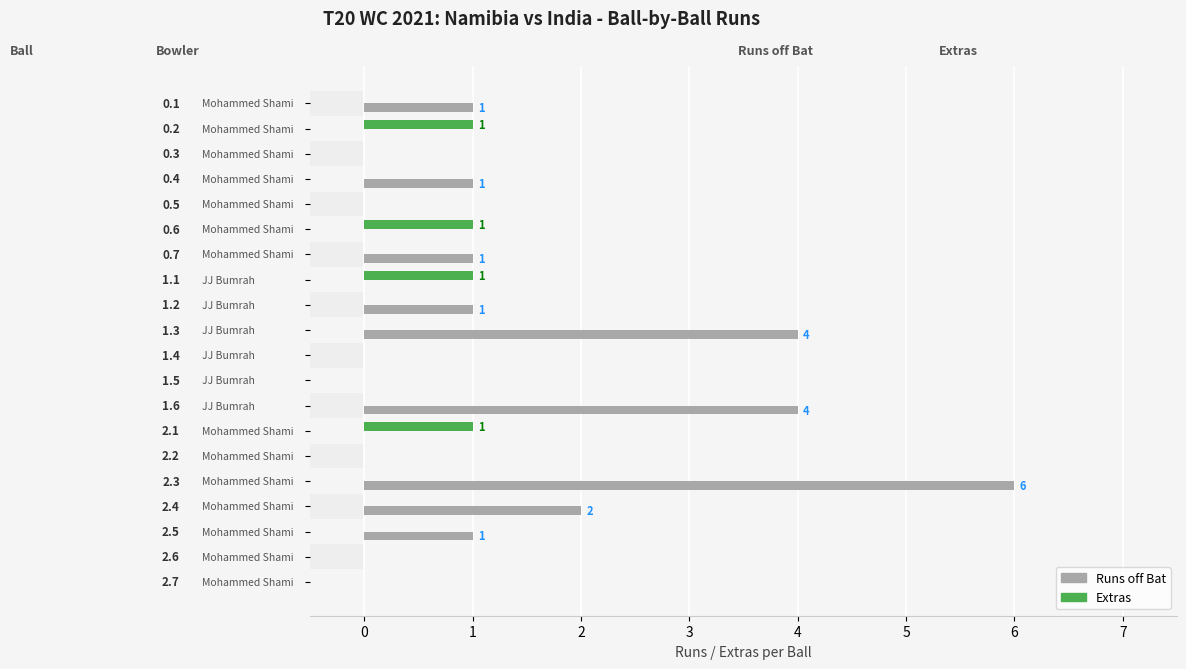

Is it true that extras equals 1 at 3?

False